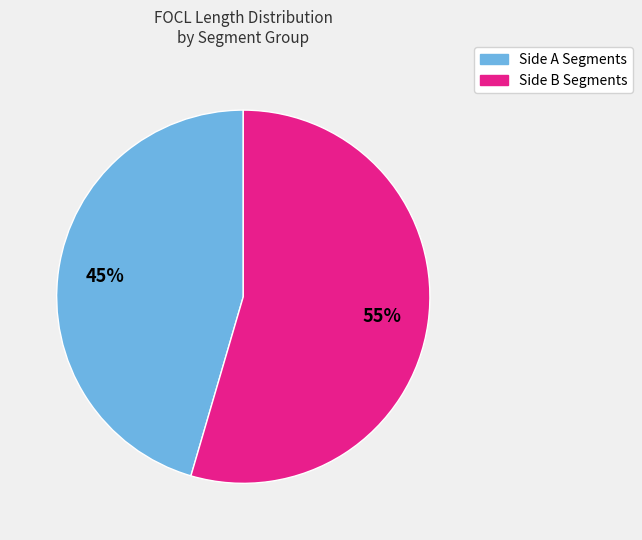

Is the sum of Side A Segments and Side B Segments greater than half?

Yes